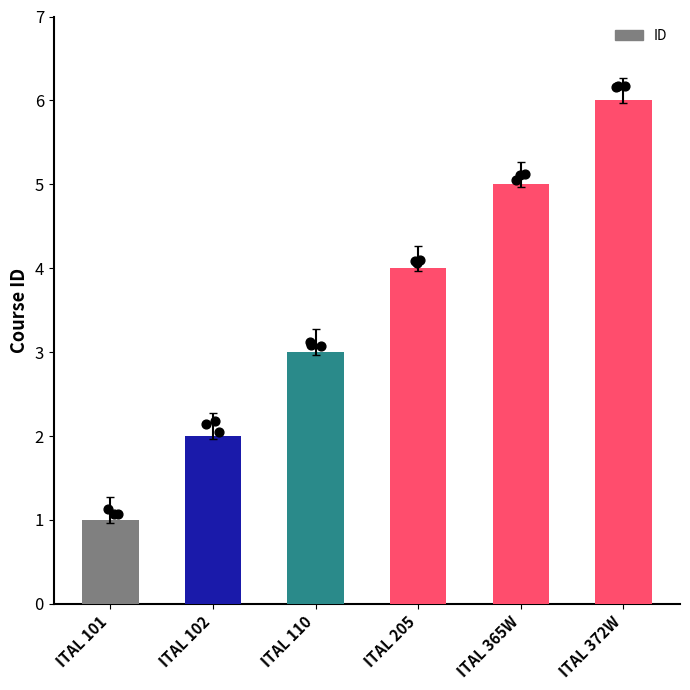

What is the change in value from ITAL 102 to ITAL 110?

+1